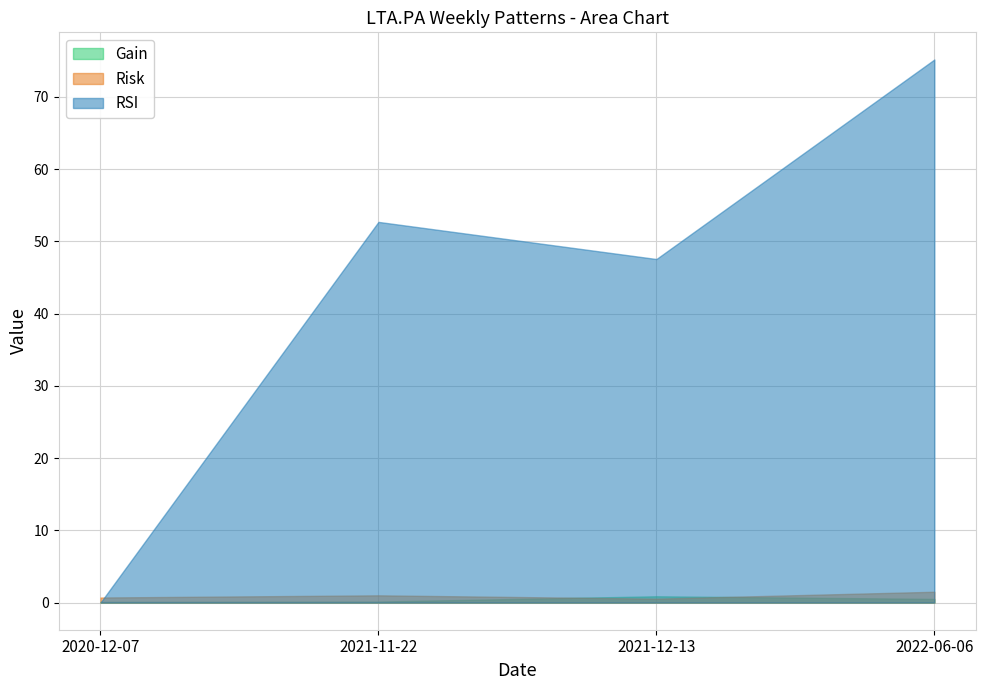

List the labels in order of Gain value, largest first.

2021-12-13, 2022-06-06, 2021-11-22, 2020-12-07